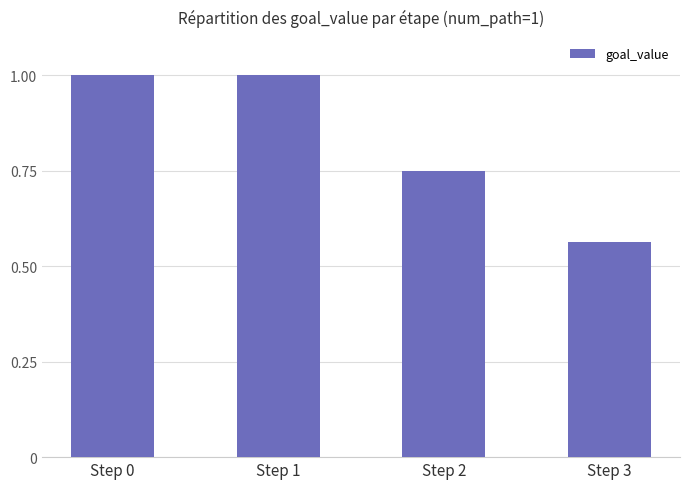

What is the maximum value shown in the chart?

1.0